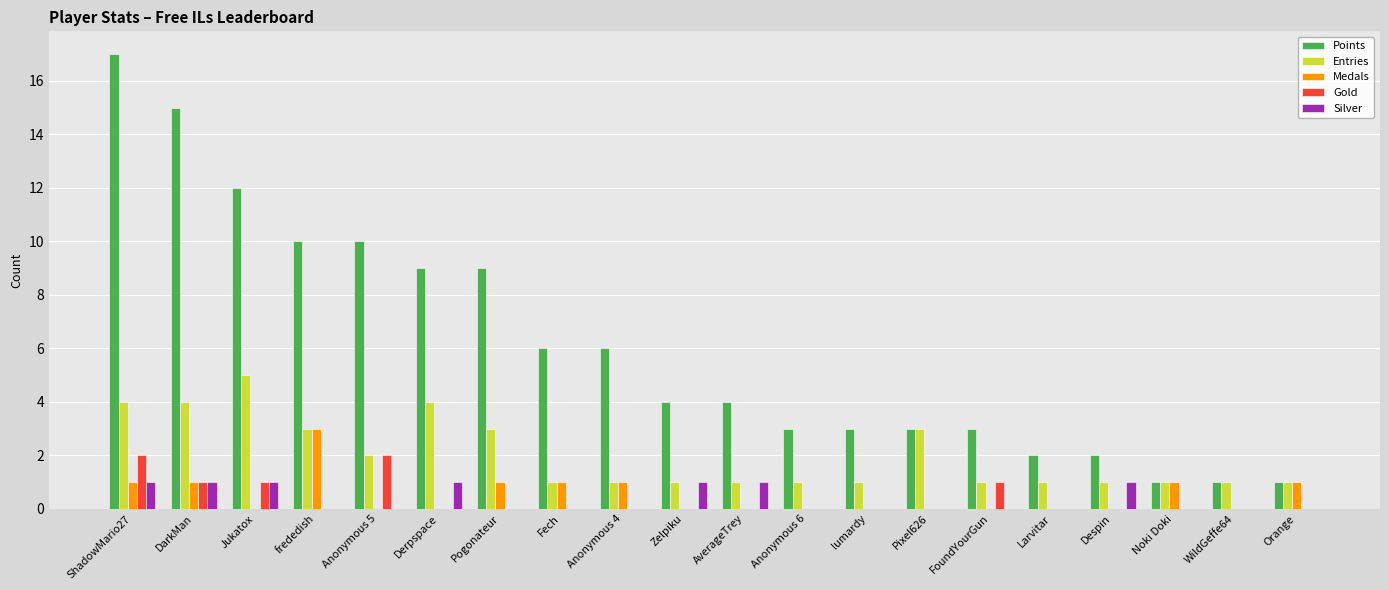

The Points series shows 9 at Derpspace. True or false?

True